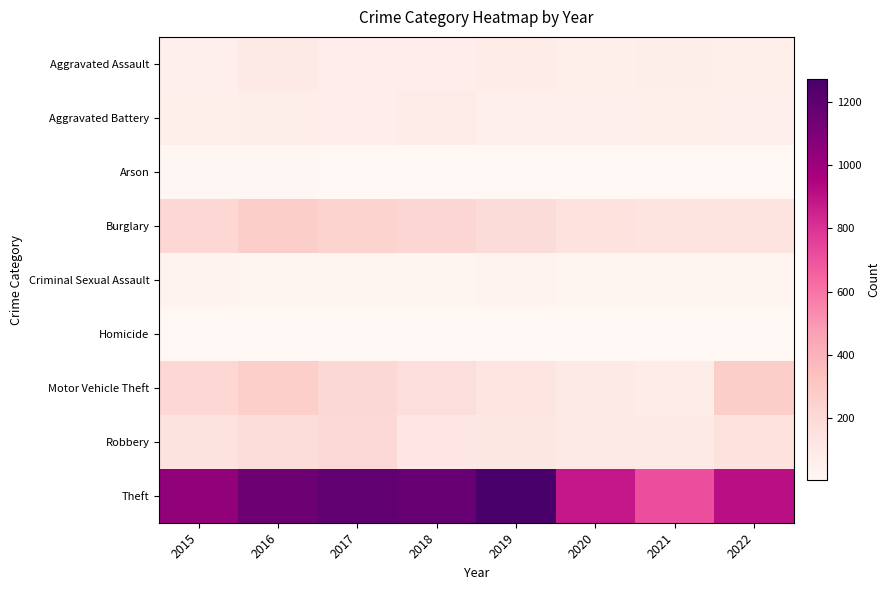

At how many categories does at least one series exceed 436?

8